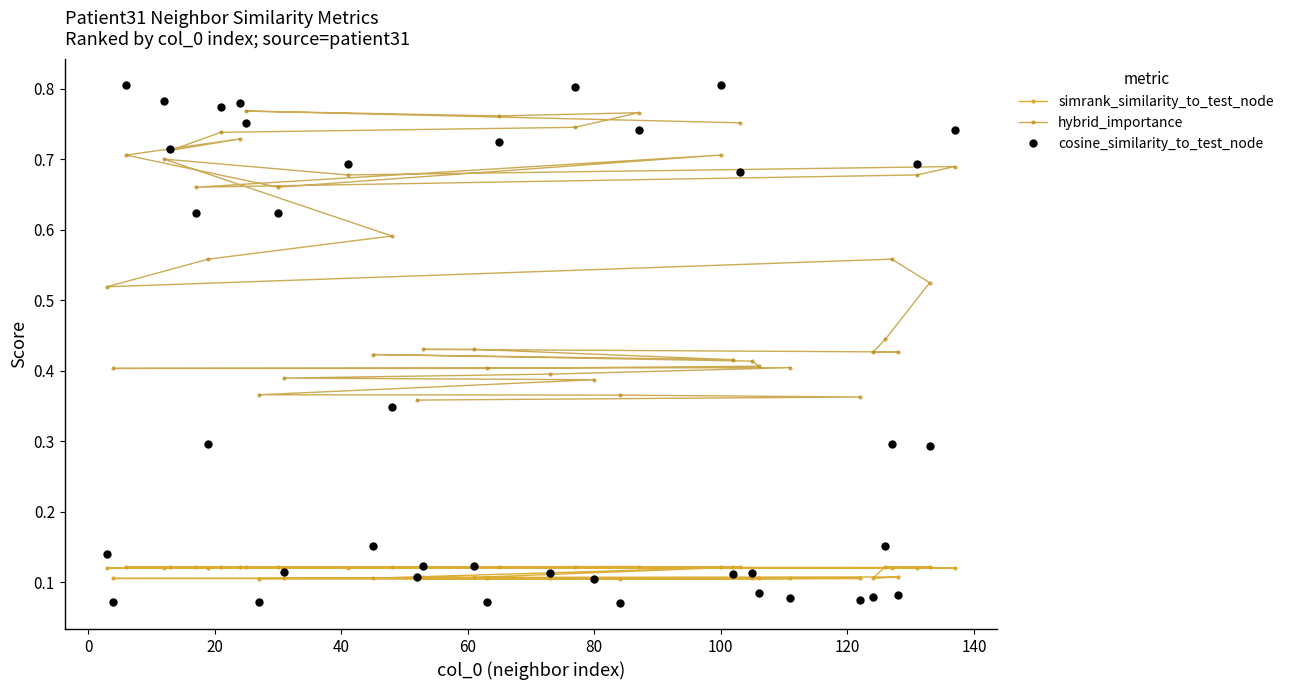

Which series has the largest total across all categories?

hybrid_importance